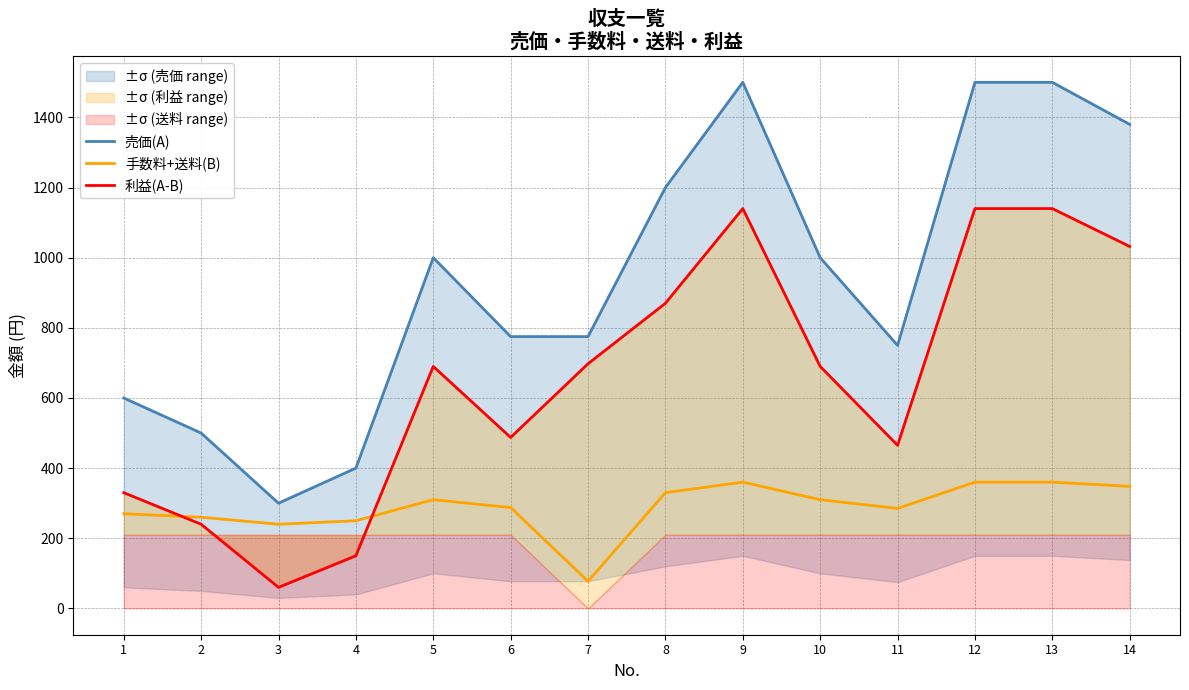

True or false: 利益(A-B) and 手数料+送料(B) intersect in this chart.

True